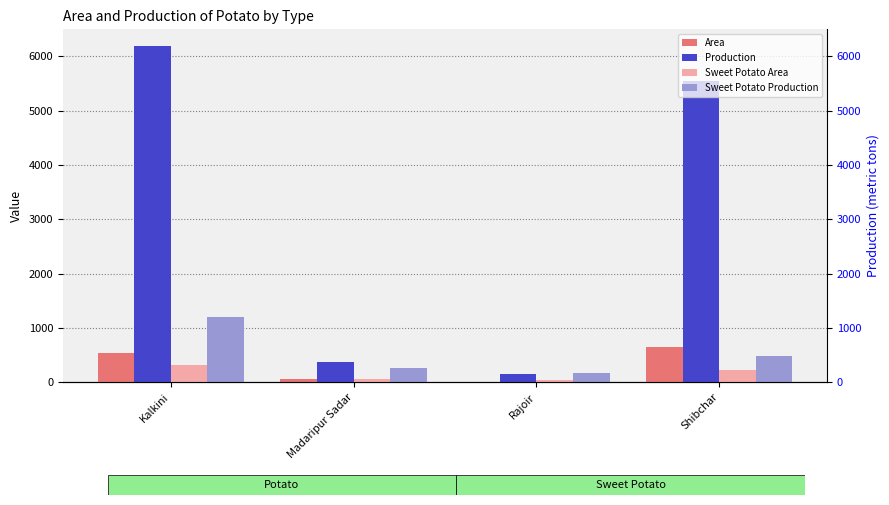

What is the difference between the Area values at Rajoir and Madaripur Sadar?

45